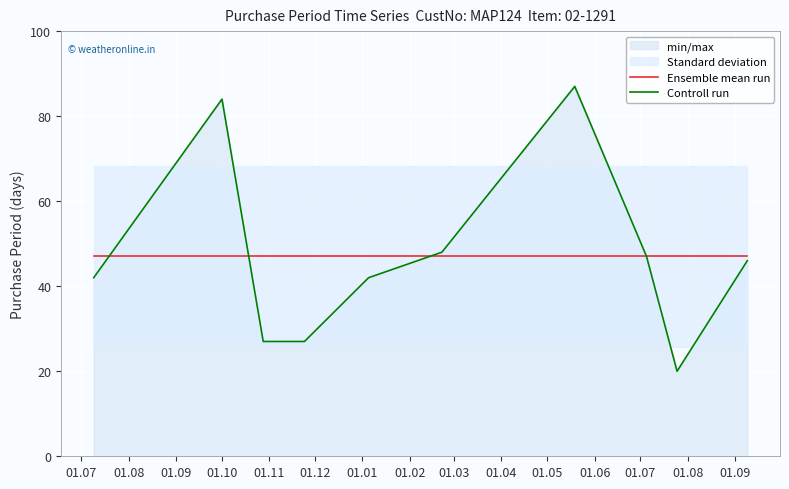

At which label is Ensemble mean run closest to 47?

01.07